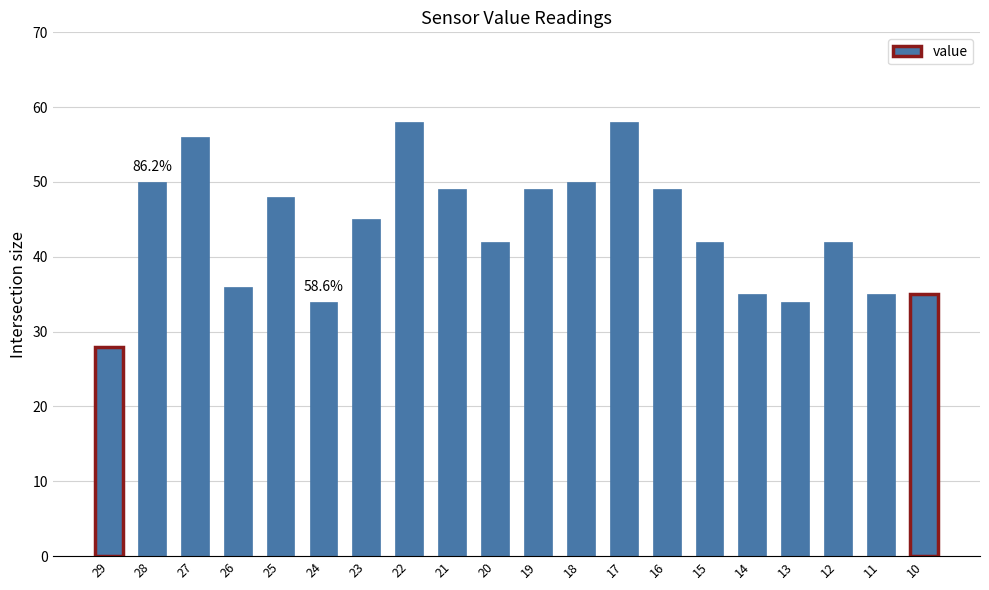

What is the approximate value at 27, to the nearest 5?

55